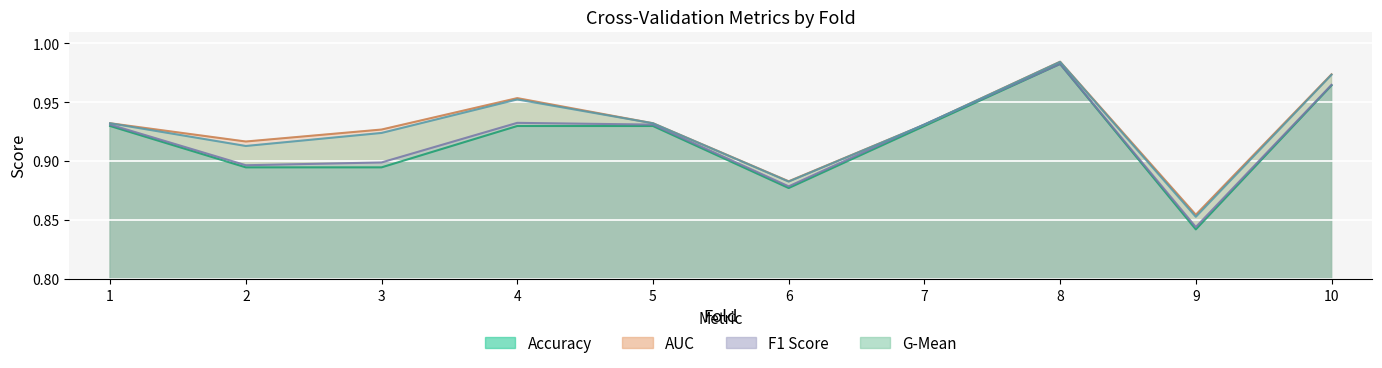

How many lines are shown in the chart?

4